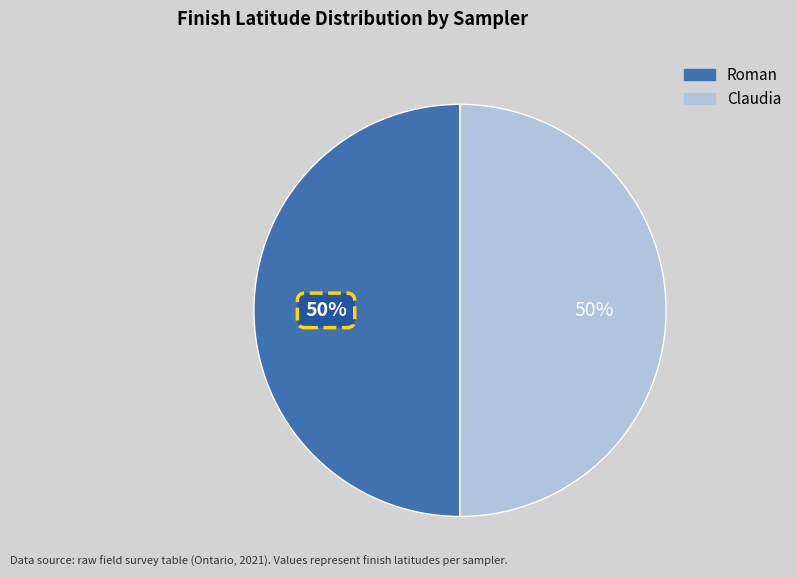

To the nearest percent, what percentage of the pie is Claudia?

50%